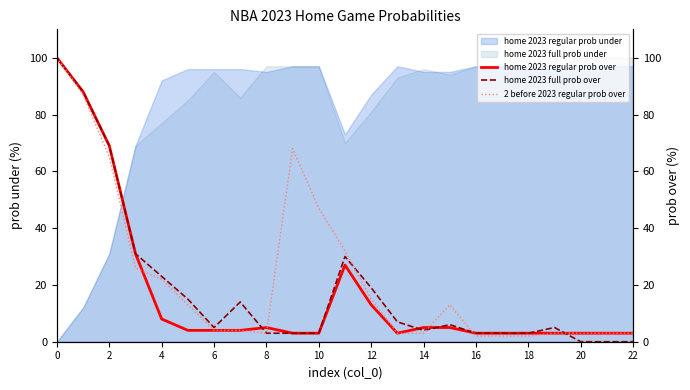

What is the sum of all 2 before 2023 regular prob over values?

523